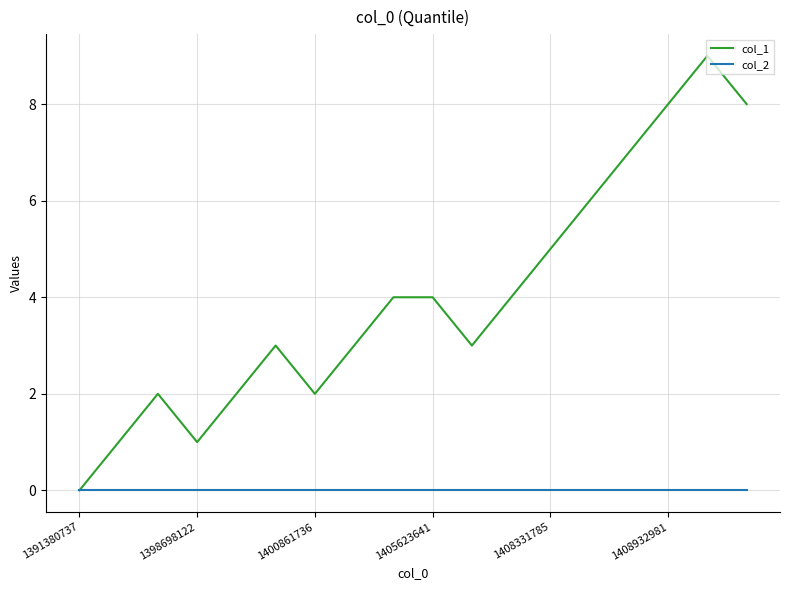

What are all the series names shown in the legend?

col_1, col_2